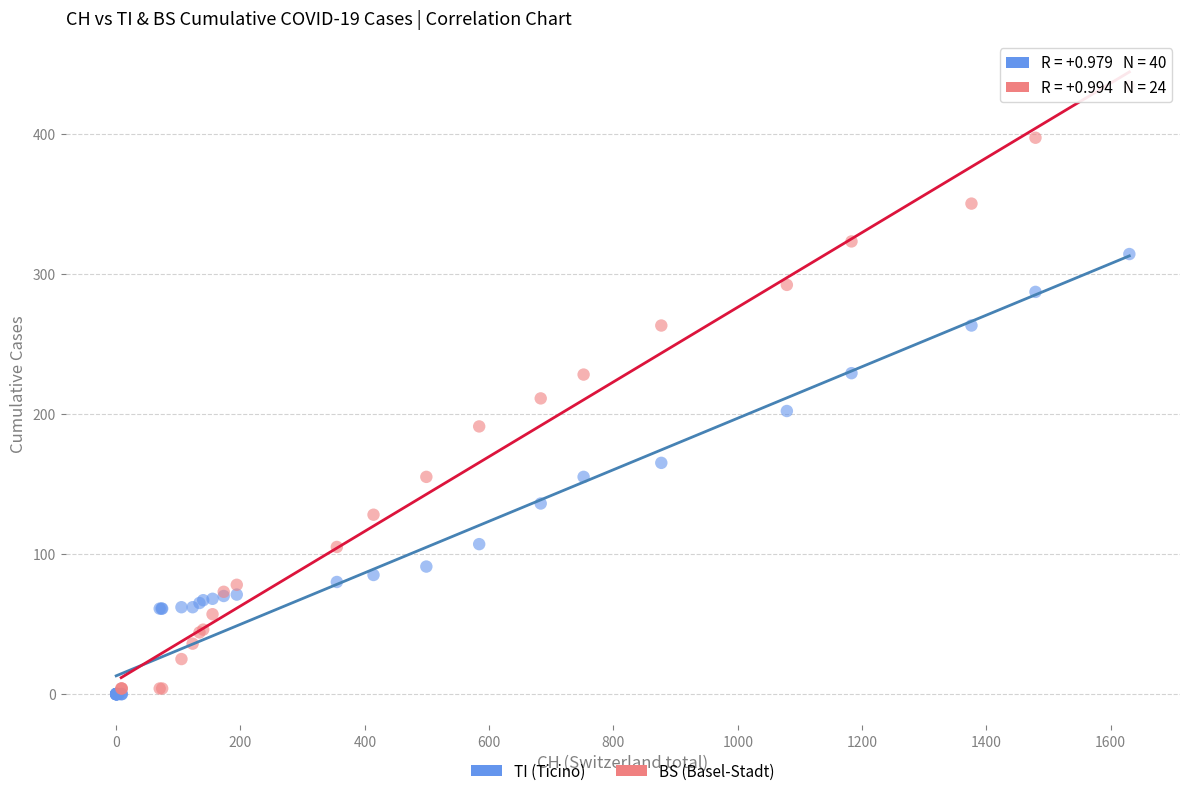

Which series reaches the maximum Y coordinate?

BS (Basel-Stadt)